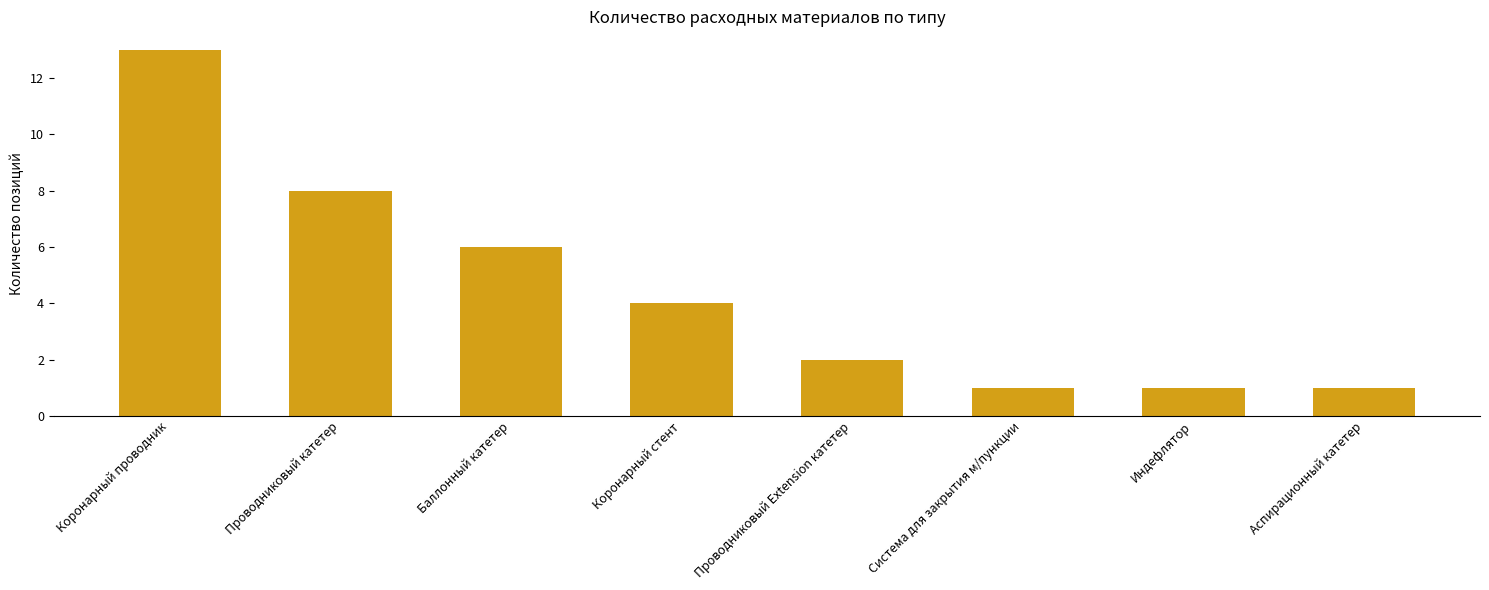

What is the difference between the maximum and minimum values?

12